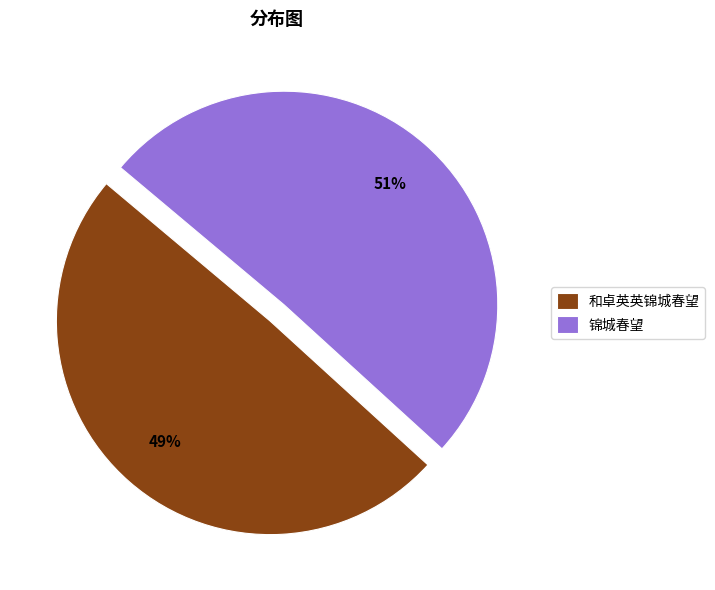

Which category has the biggest portion of the pie?

锦城春望